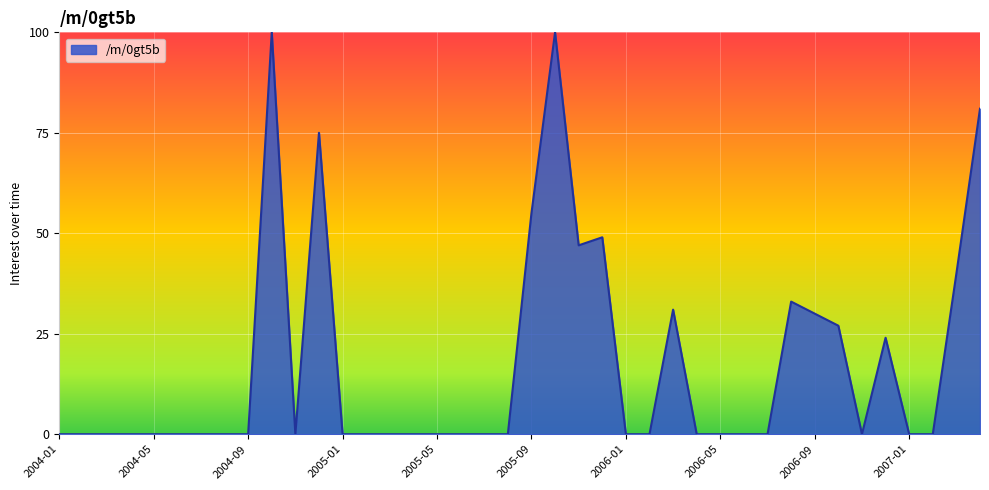

True or false: the data has more than 2 interior local peaks.

True